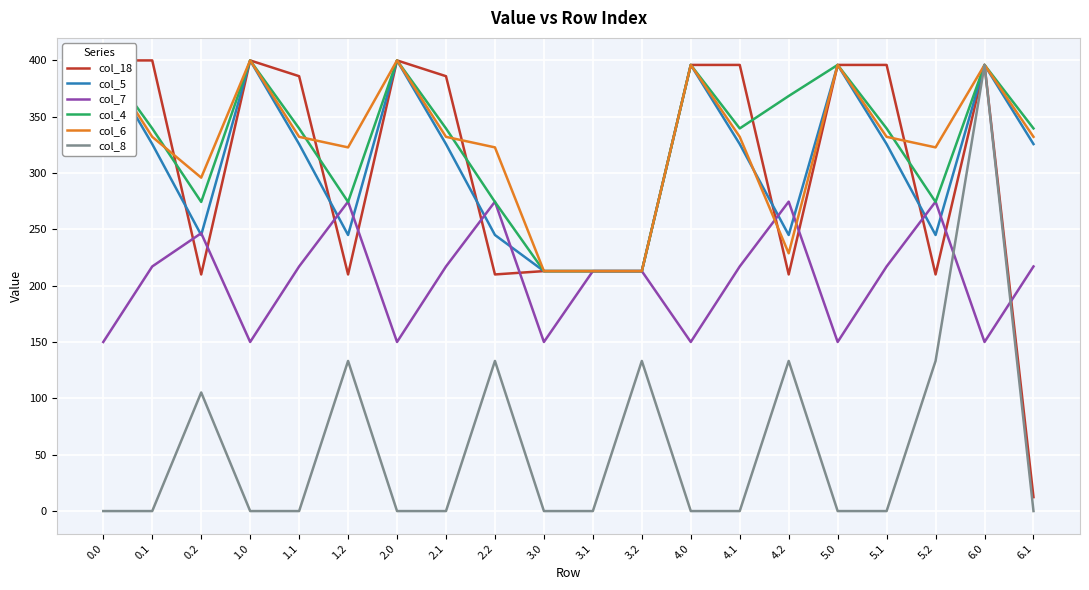

What is the average value of the col_18 series?

302.7